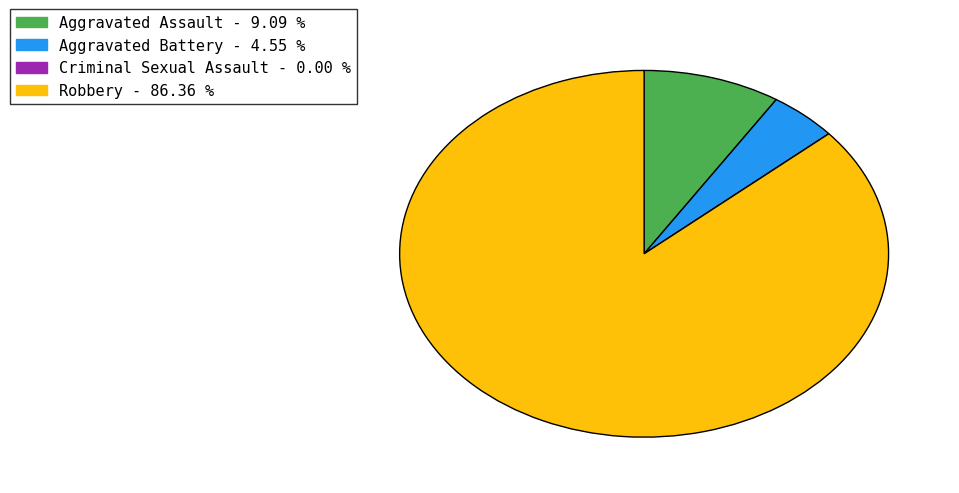

The Aggravated Battery slice represents 14% of the pie. True or false?

False